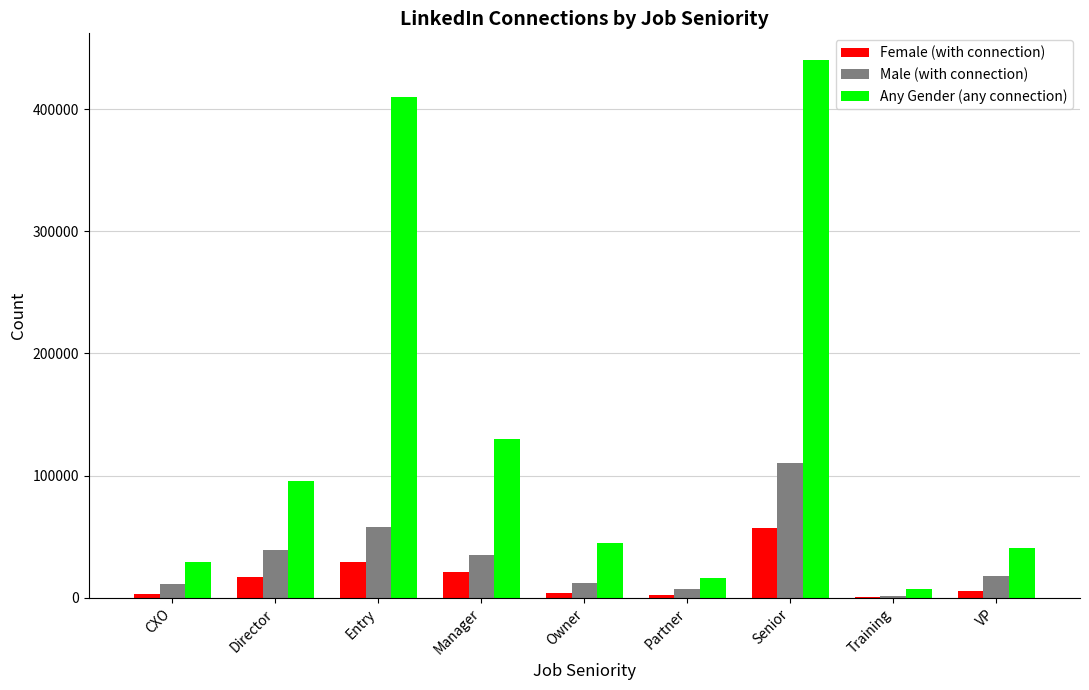

At which category is the sum across all series the highest?

Senior